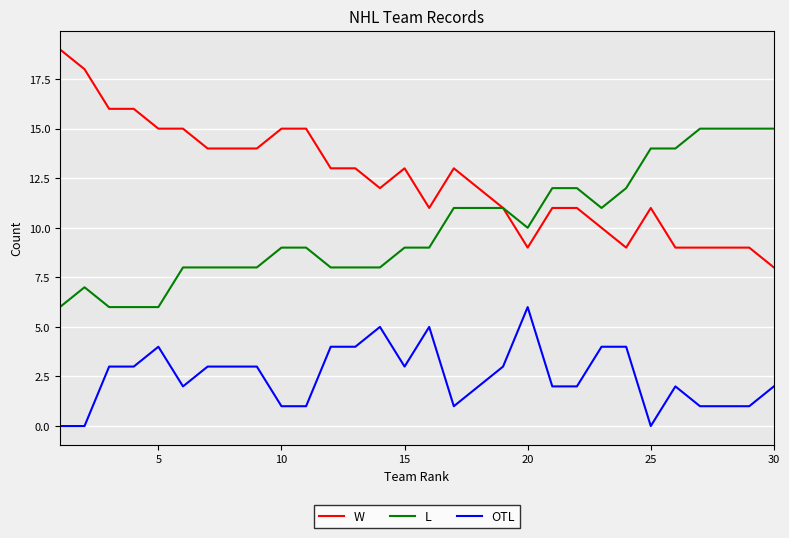

Which series has the largest total across all categories?

W